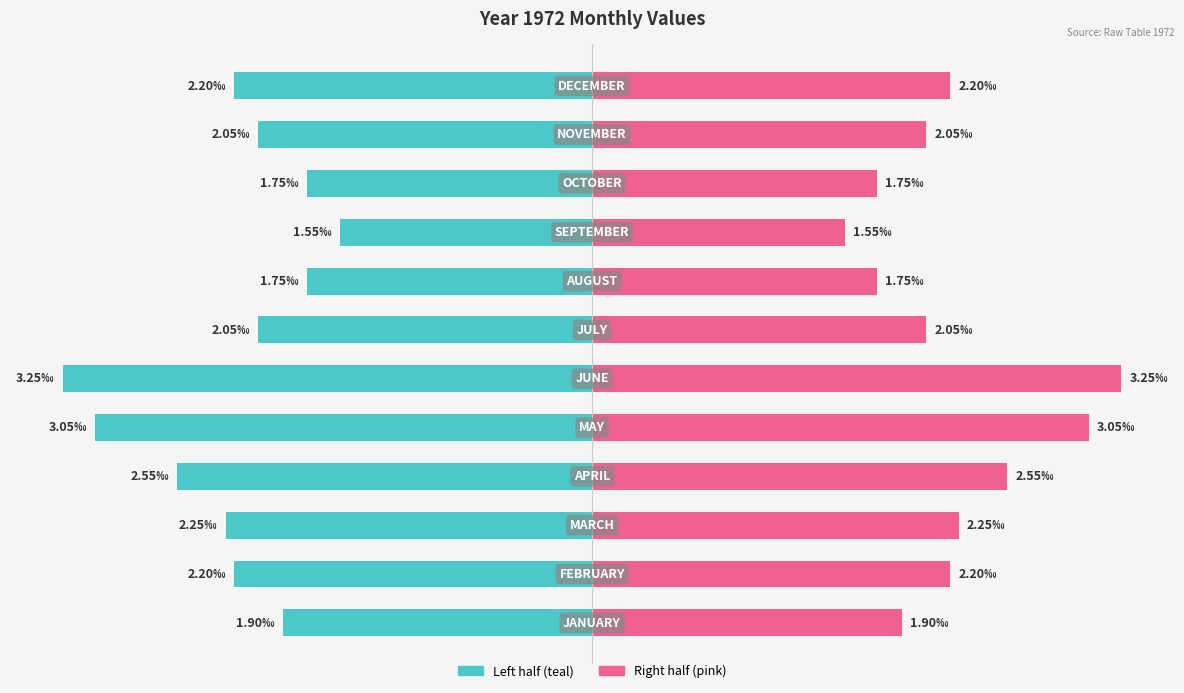

At how many categories does at least one series exceed 0?

12